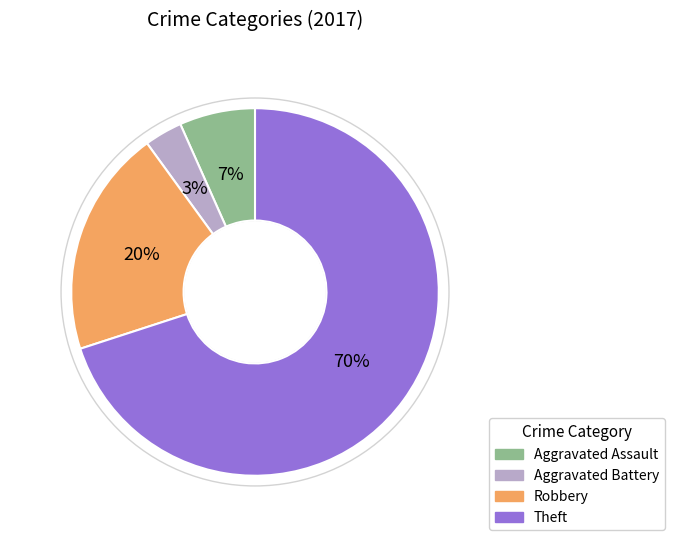

Does Robbery represent more than half of the total?

No